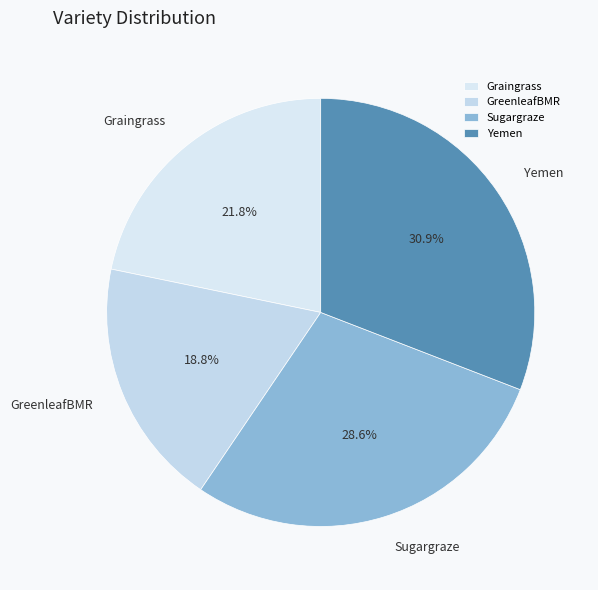

Is there a majority slice in this chart?

No